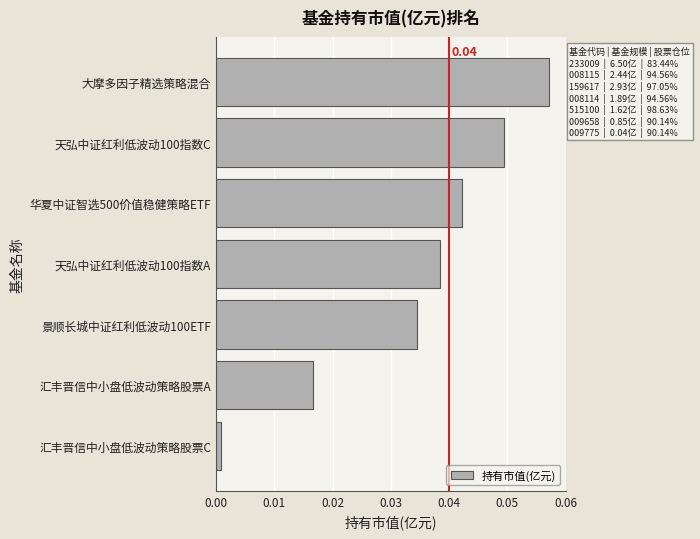

At which category does the chart reach its peak across all series?

大摩多因子精选策略混合